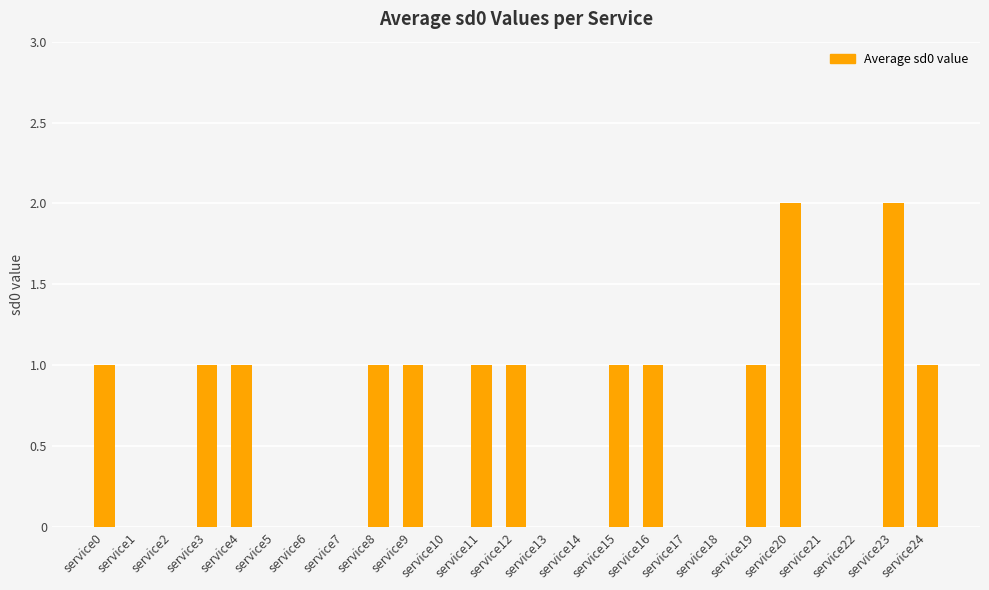

What is the sum of all values?

15